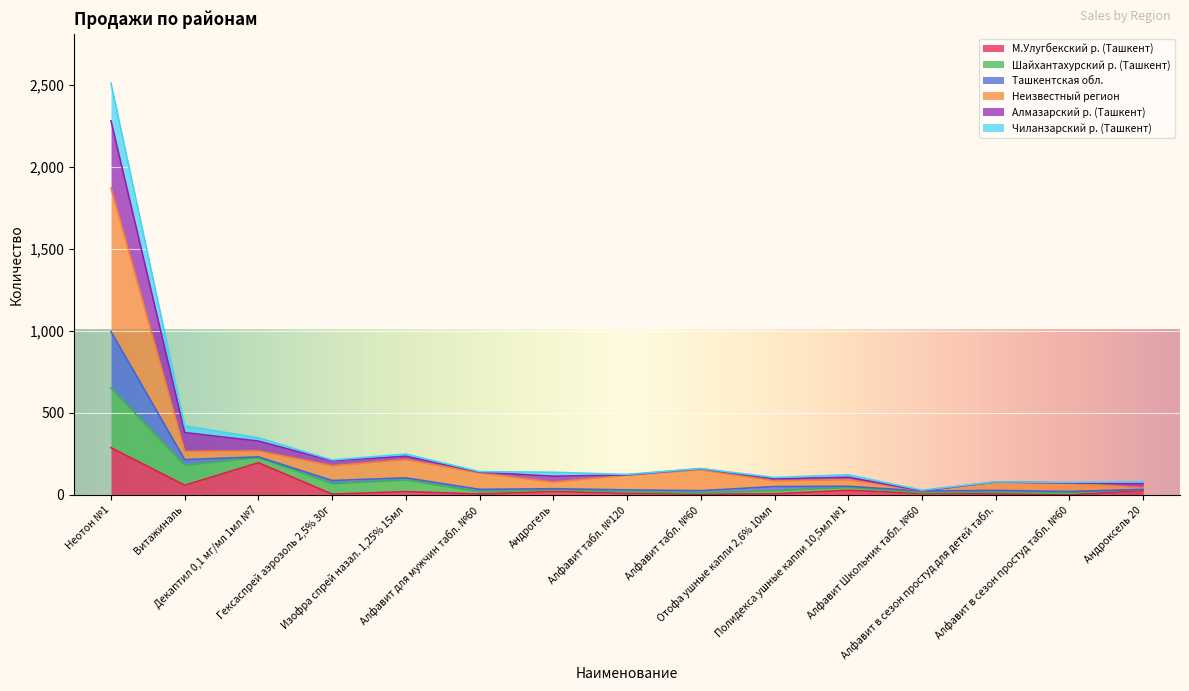

What is the highest value of the М.Улугбекский р. (Ташкент) series?

288